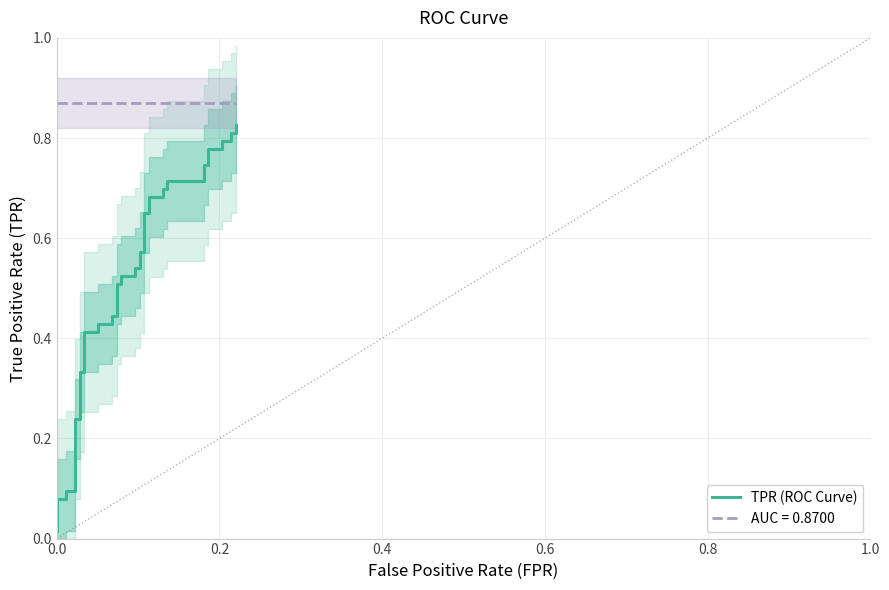

How many categories are shown in the chart?

40